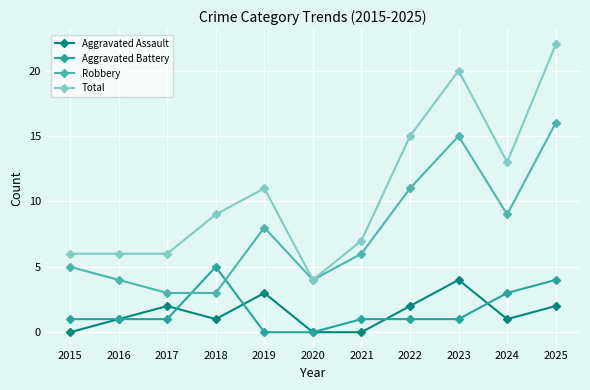

Does the chart display data point markers on the line(s)?

Yes